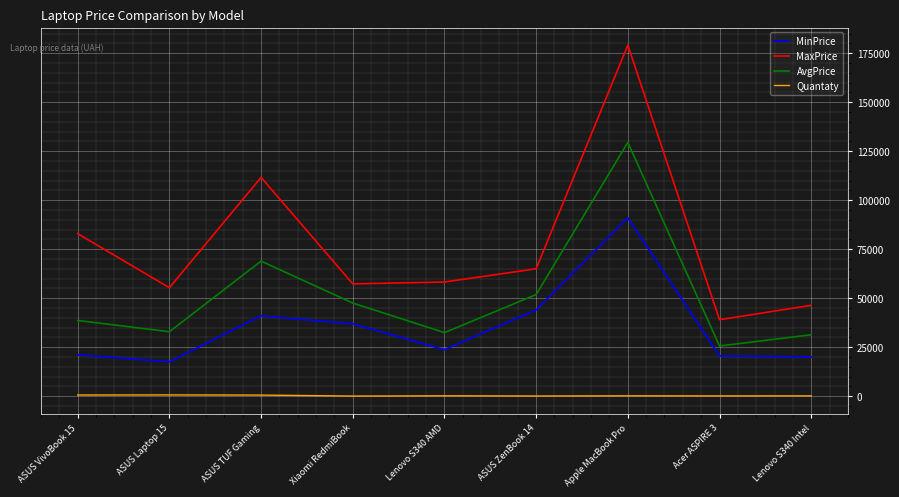

List the series in order of their peak value, lowest first.

Quantaty, MinPrice, AvgPrice, MaxPrice